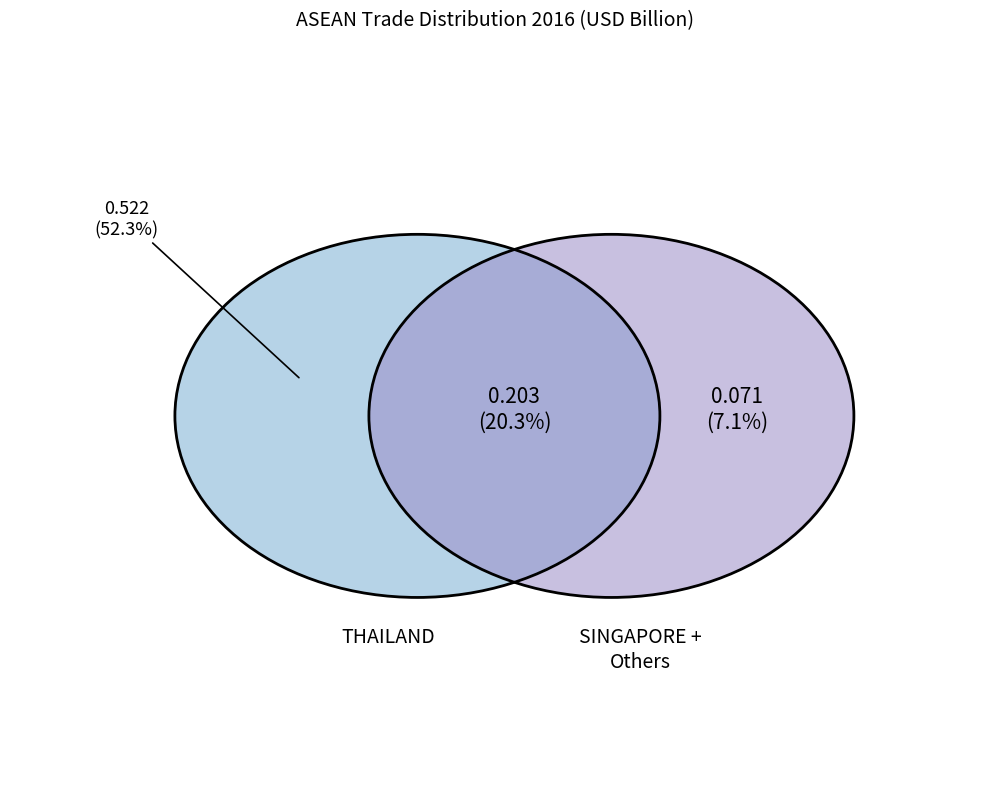

Is there any slice that represents more than half of the pie?

Yes